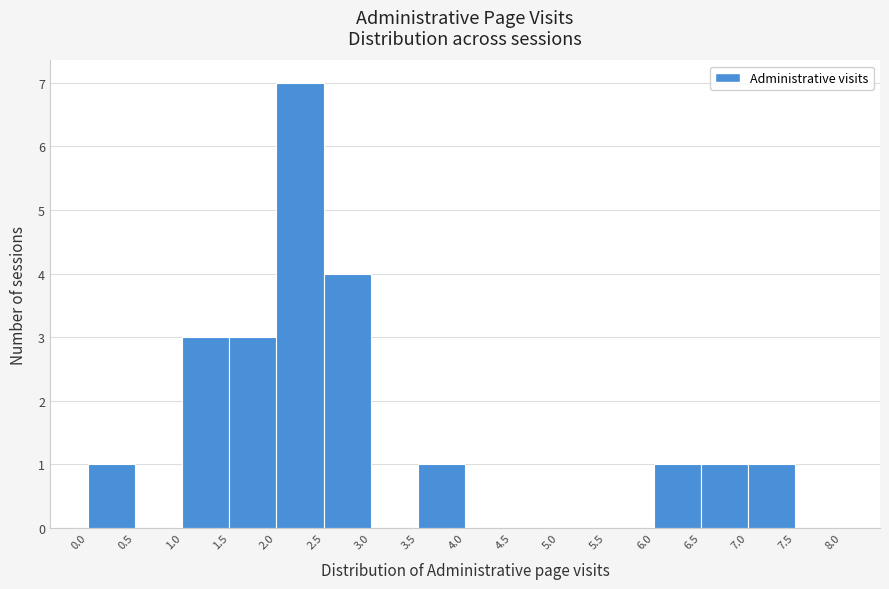

Reading left to right, list every bar in this chart as the range it spans on the x-axis followed by its height. The values are not printed on the chart, so give them approximately, as read against the axis.

0.0 to 0.5: 1
0.5 to 1.0: 0
1.0 to 1.5: 3
1.5 to 2.0: 3
2.0 to 2.5: 7
2.5 to 3.0: 4
3.0 to 3.5: 0
3.5 to 4.0: 1
4.0 to 4.5: 0
4.5 to 5.0: 0
5.0 to 5.5: 0
5.5 to 6.0: 0
6.0 to 6.5: 1
6.5 to 7.0: 1
7.0 to 7.5: 1
7.5 to 8.0: 0